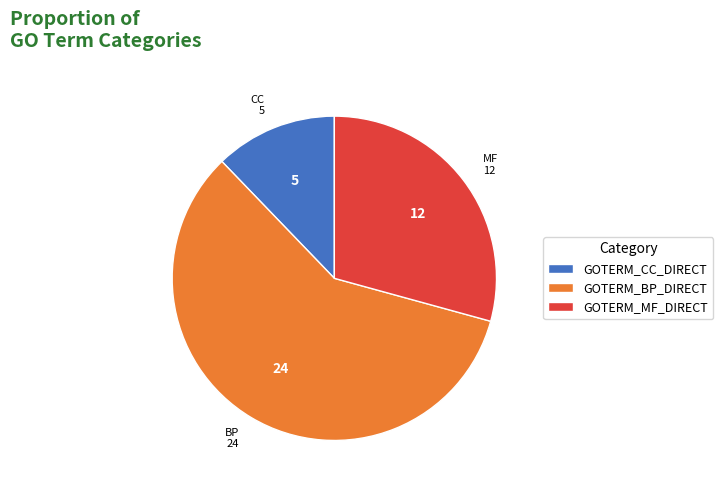

What is the largest slice in the pie chart?

GOTERM_BP_DIRECT